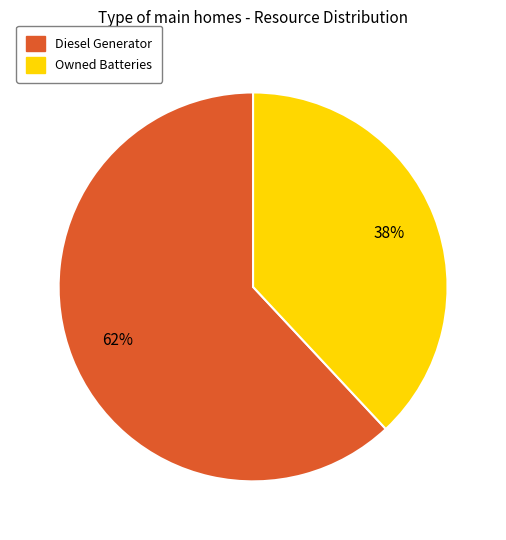

What is the majority slice?

Diesel Generator